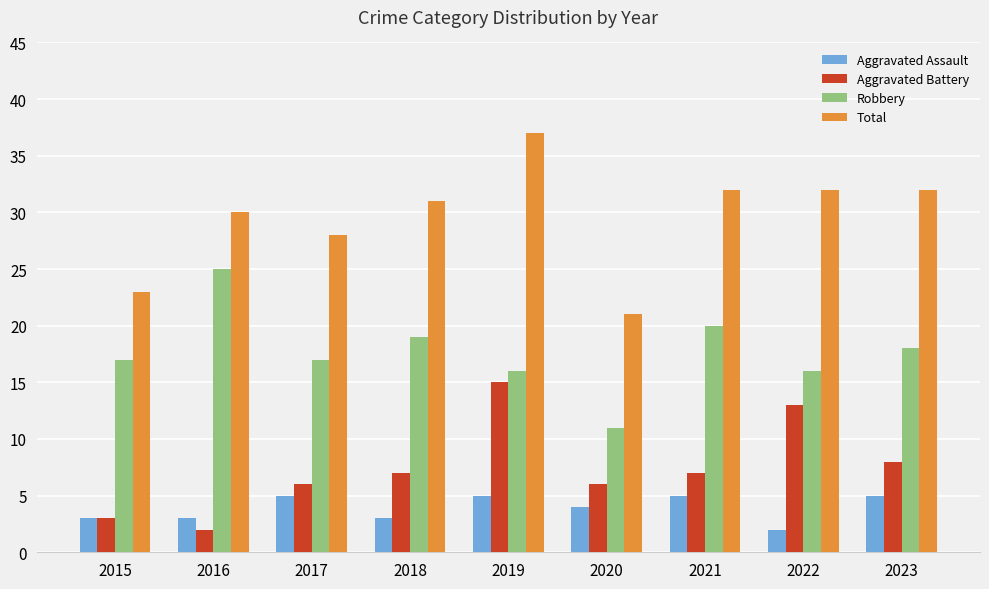

How many data points in Aggravated Battery are less than 7?

4